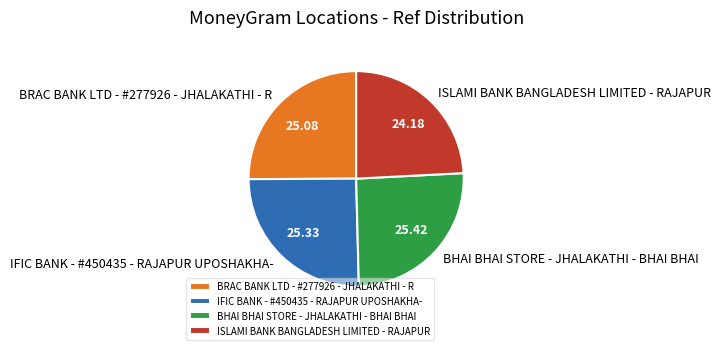

Which category has the smallest portion of the pie?

ISLAMI BANK BANGLADESH LIMITED - RAJAPUR